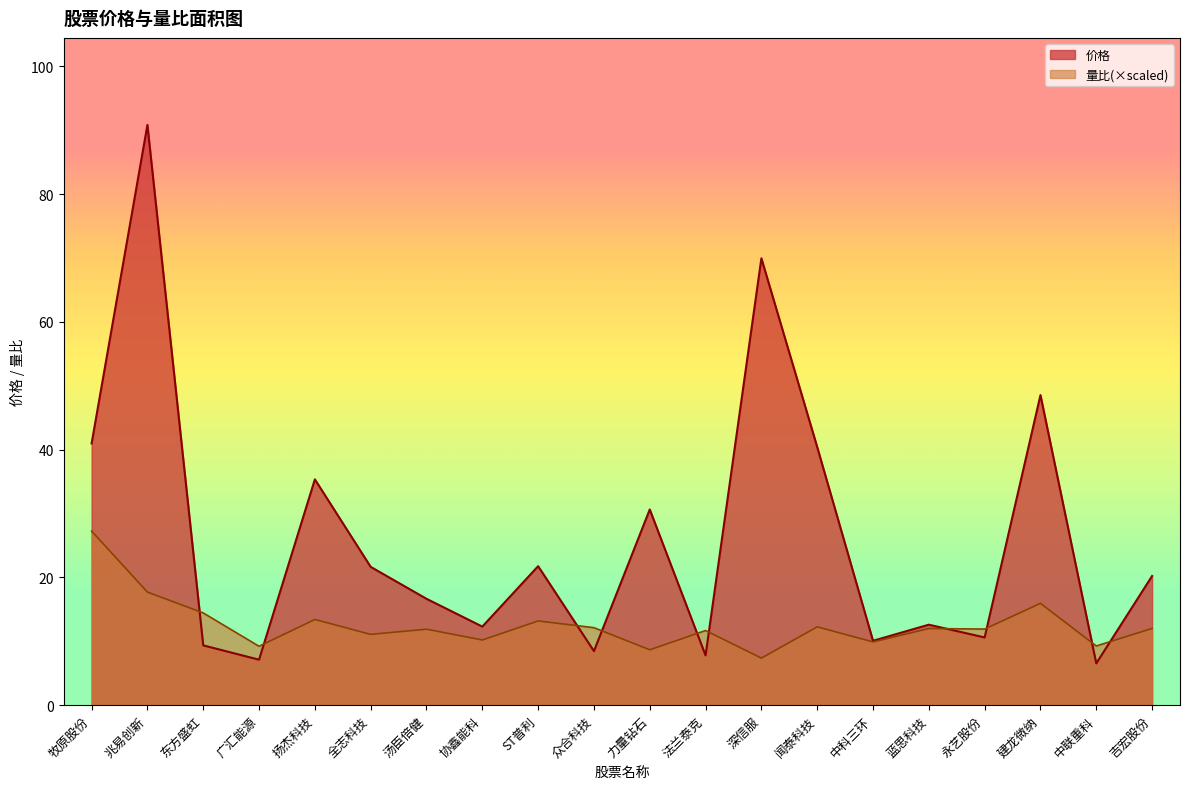

Is the value of 价格 at 东方盛虹 greater than the value of 量比 at 蓝思科技?

No